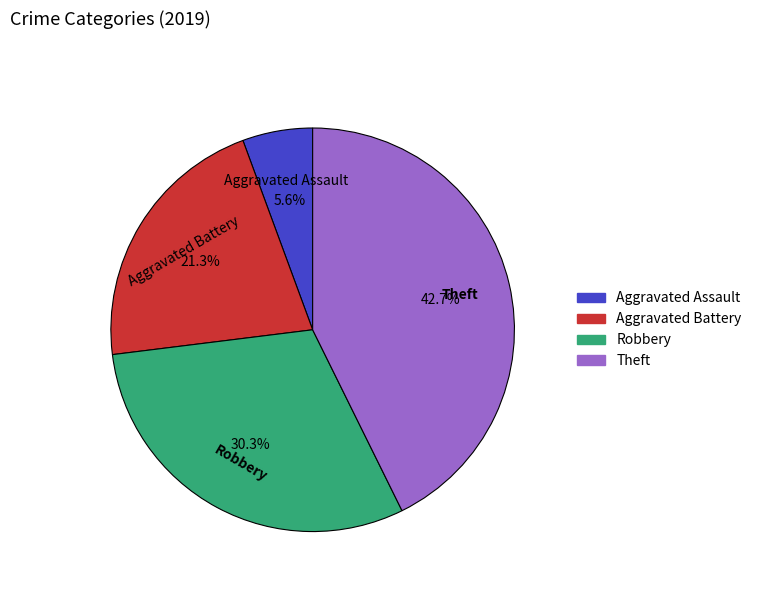

To the nearest percent, what is the average slice percentage?

25%